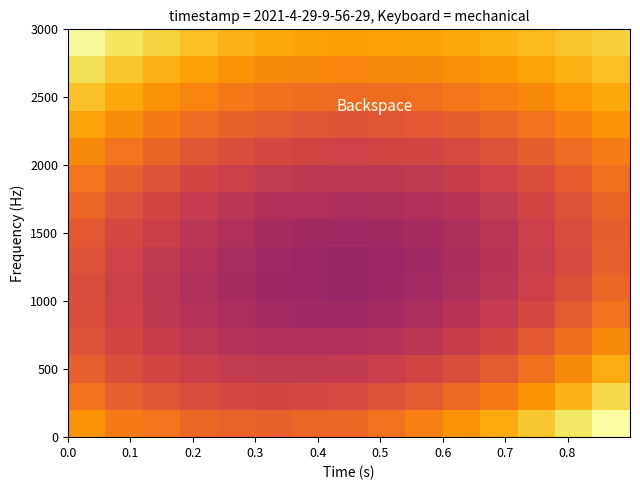

What is the minimum value shown in the chart?

0.1